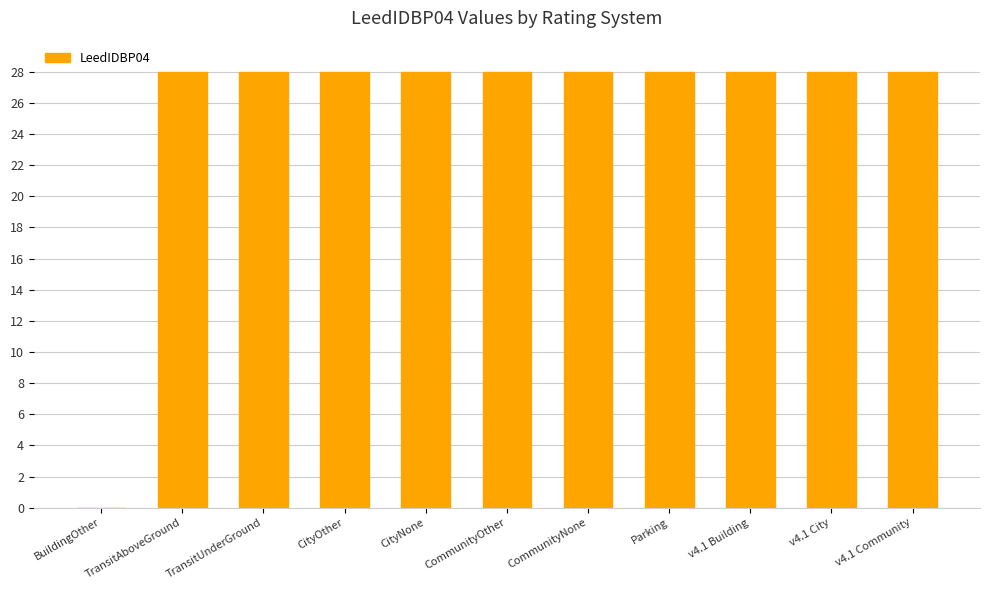

What is the ratio of the value at TransitAboveGround to the value at CommunityNone?

1.0